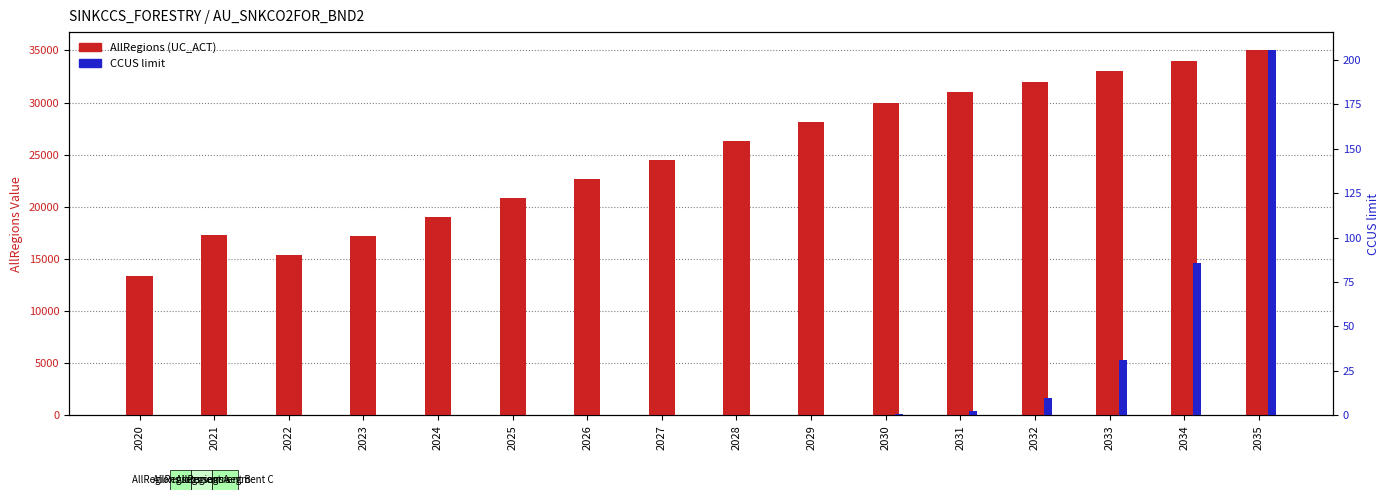

At how many categories does at least one series exceed 21209?

10